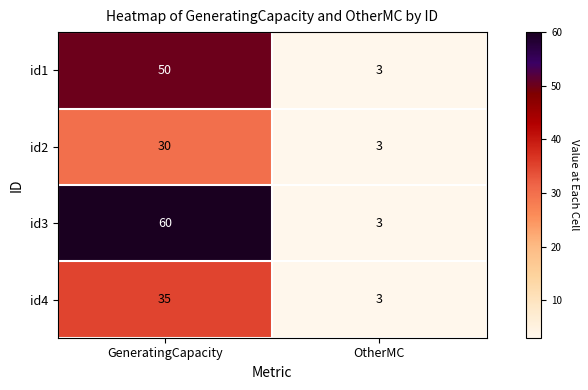

The id1 series shows 3 at OtherMC. True or false?

True